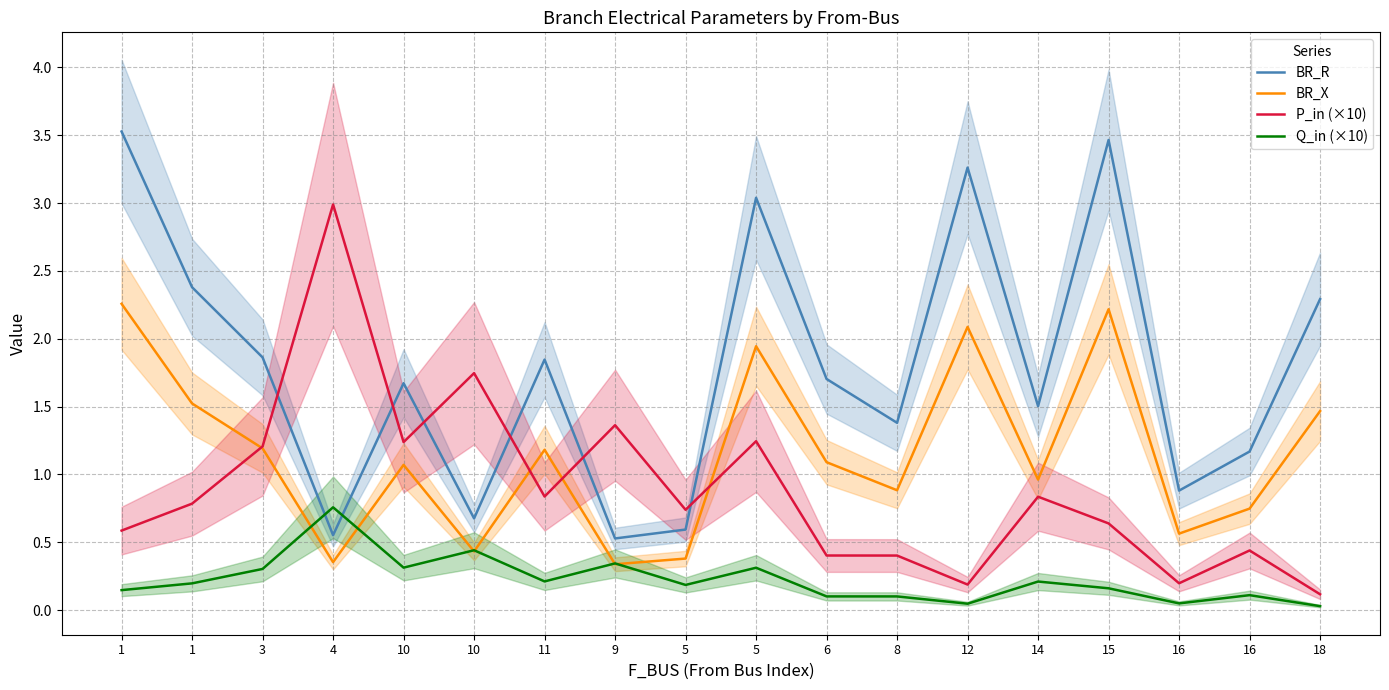

In BR_R, how many points are higher than both neighbors (excluding endpoints)?

5